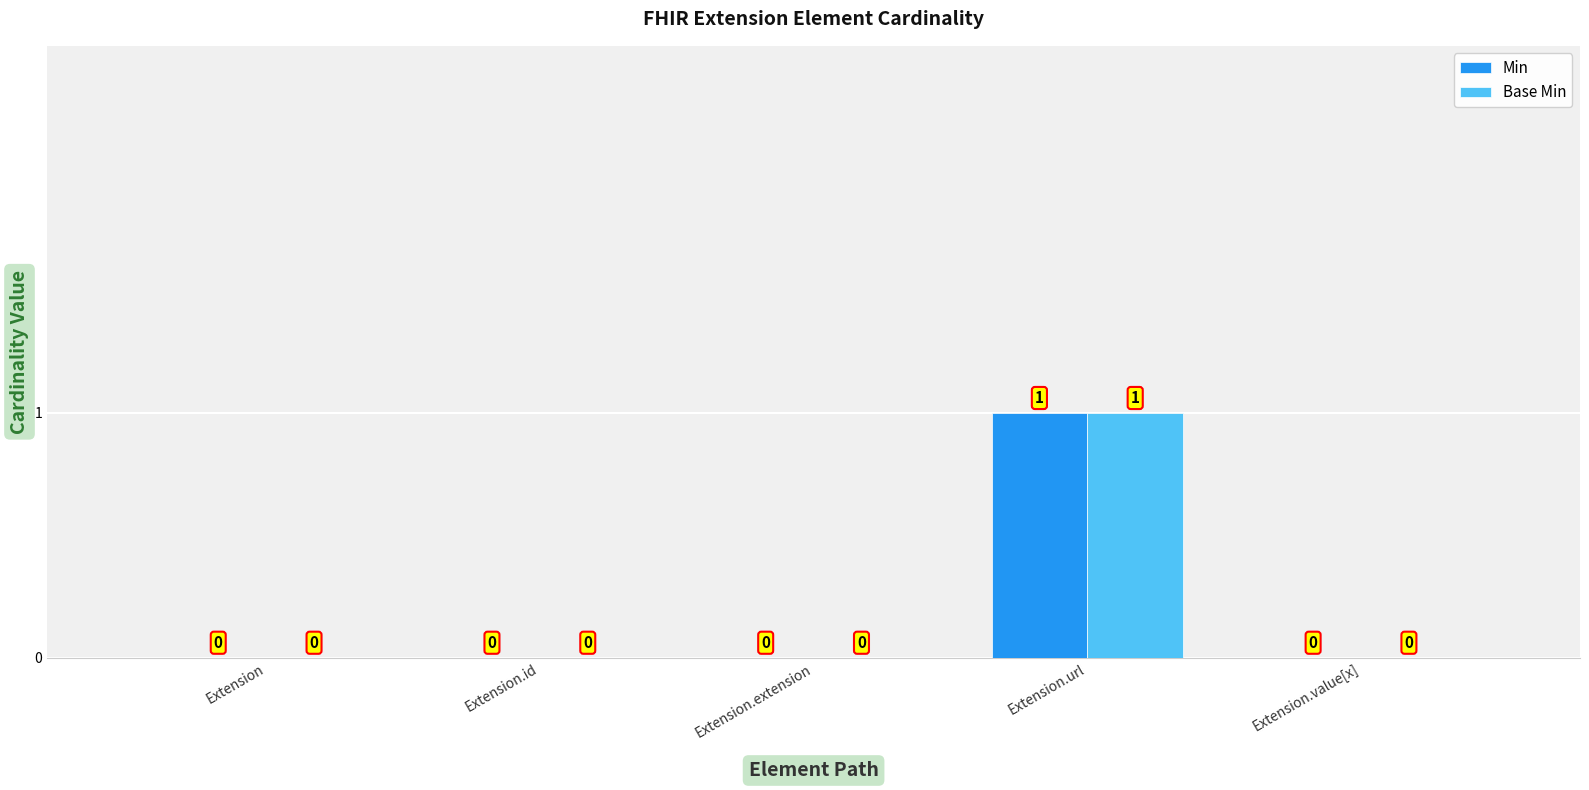

Reading left to right, what are all the values shown in this chart?

Min: Extension=0	Extension.id=0	Extension.extension=0	Extension.url=1	Extension.value[x]=0
Base Min: Extension=0	Extension.id=0	Extension.extension=0	Extension.url=1	Extension.value[x]=0